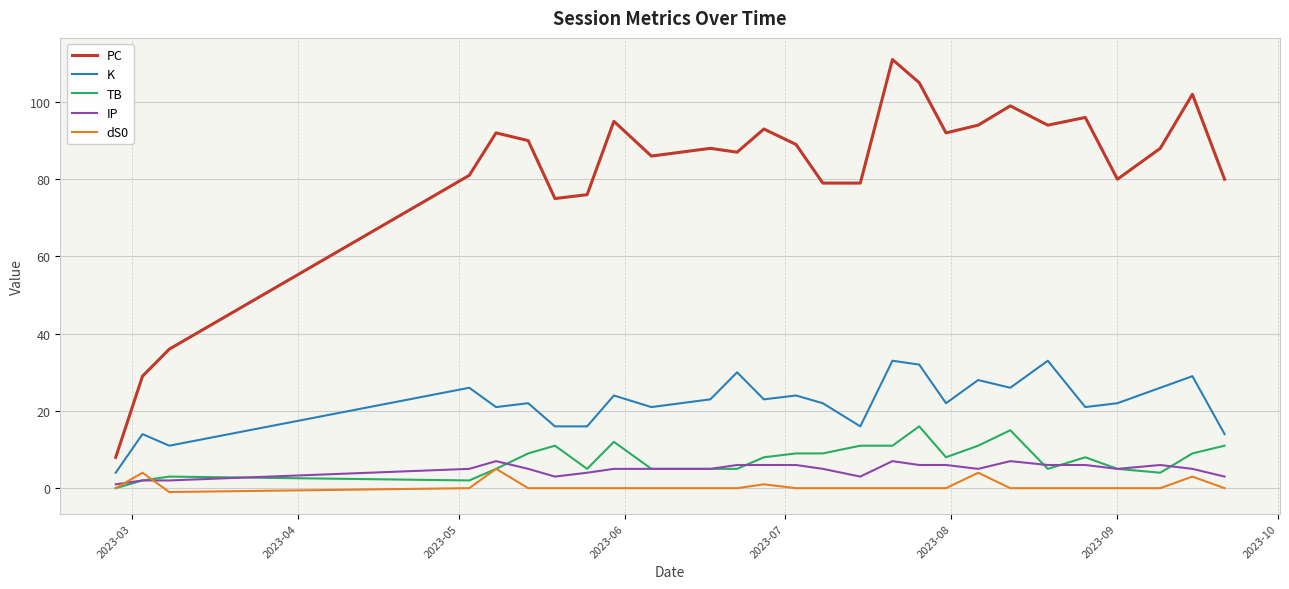

Which series has the largest total across all categories?

PC